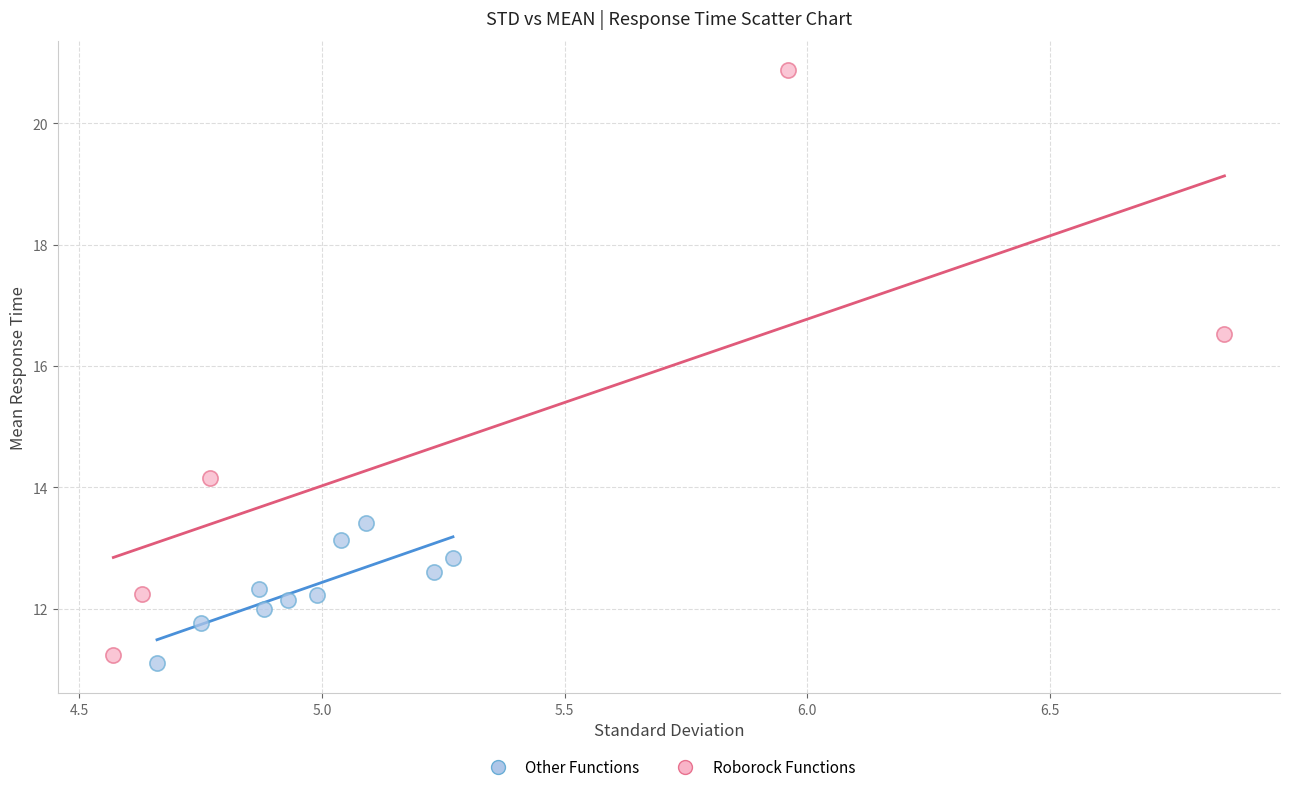

Which series has the largest Y range (max minus min)?

Roborock Functions